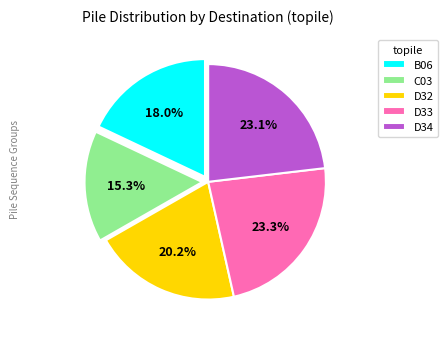

How much of the chart is everything except B06?

82.0%